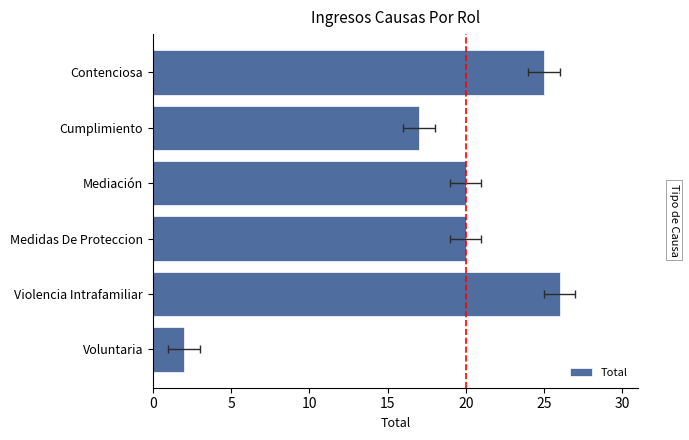

What is the difference between the second highest and minimum values?

23